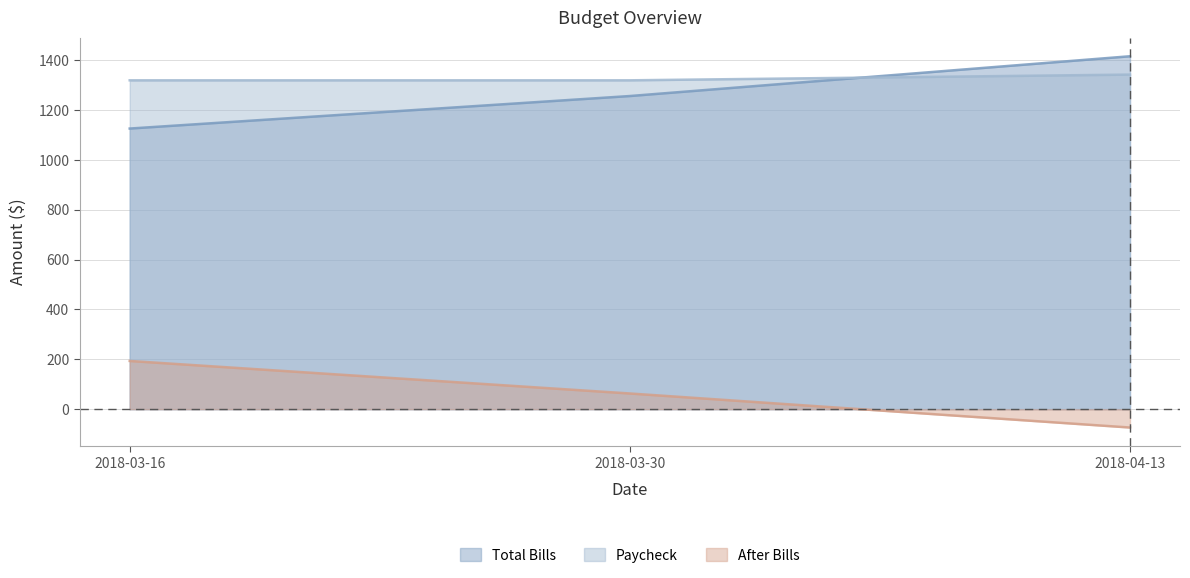

Reading right to left, extract all data points from this chart.

Total Bills: 1415.6	1256.0	1125.6
Paycheck: 1342.0	1319.0	1319.0
After Bills: -73.6	63.0	193.4